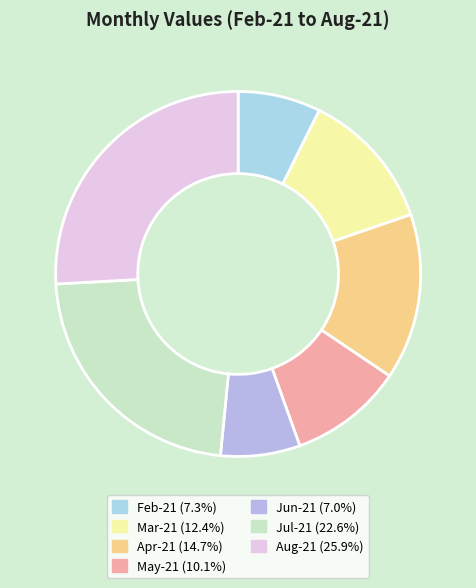

True or false: Feb-21 accounts for 7% of the total.

True